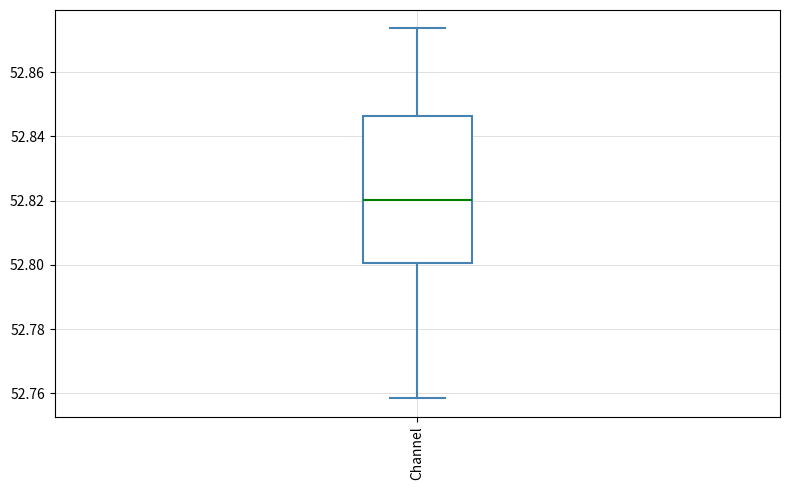

Transcribe this box plot: give where the median line is, the range the box spans, and where the two whiskers end, as read against the y-axis. The values are not printed on the chart, so give them approximately, as read against the axis.

median 52.820, box 52.800 to 52.846, whiskers 52.758 to 52.874